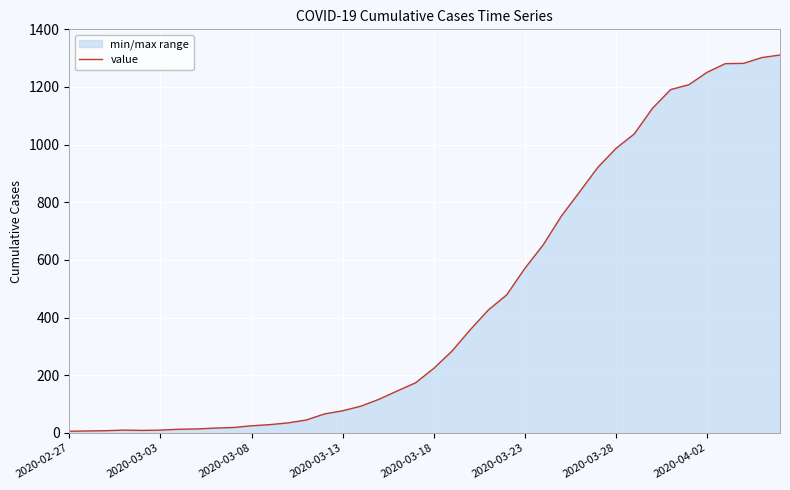

Where is the data nearest to the value 658?

26